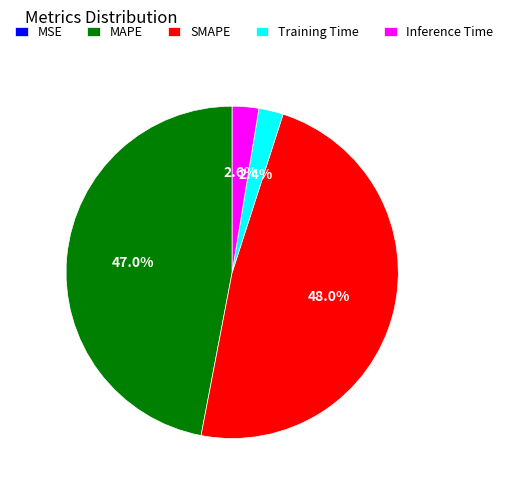

Which category has the biggest portion of the pie?

SMAPE